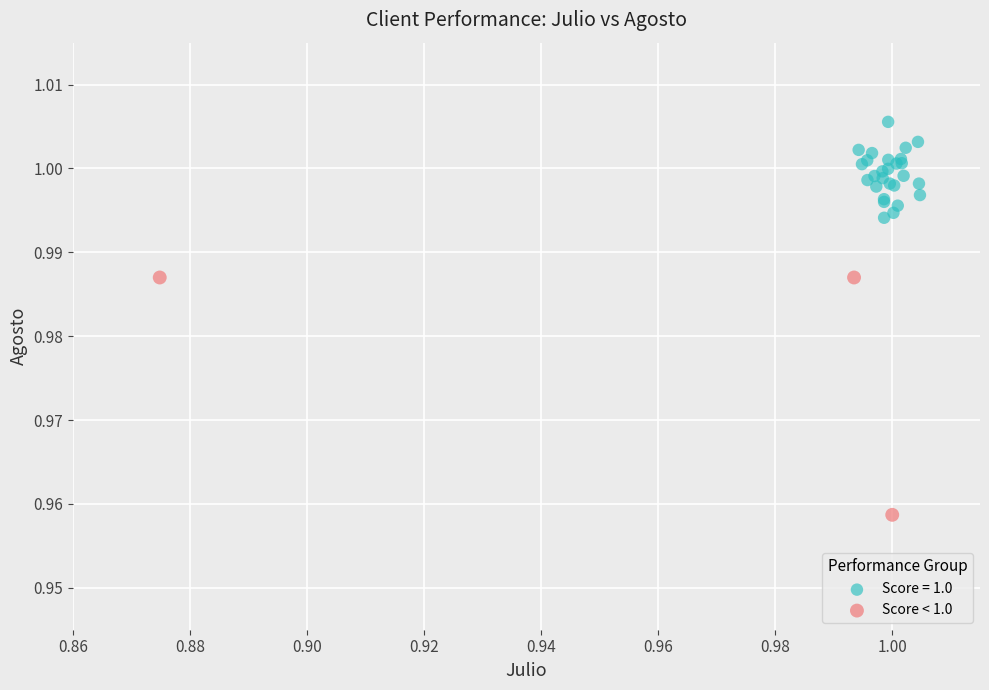

Which series reaches the maximum Y coordinate?

Score = 1.0